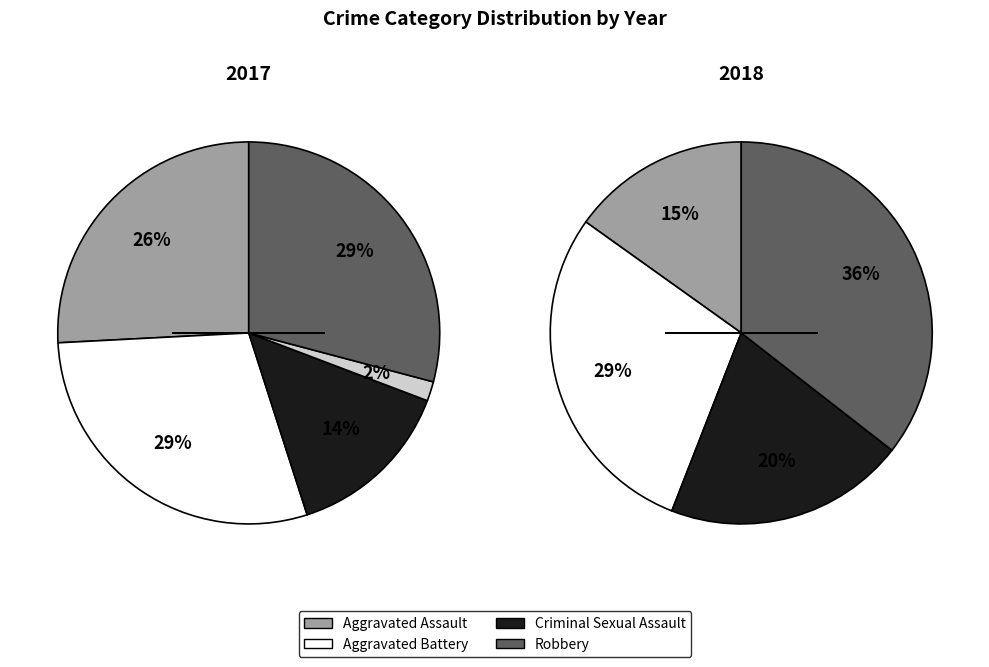

What percentage is the Aggravated Battery slice, to the nearest percent?

29%